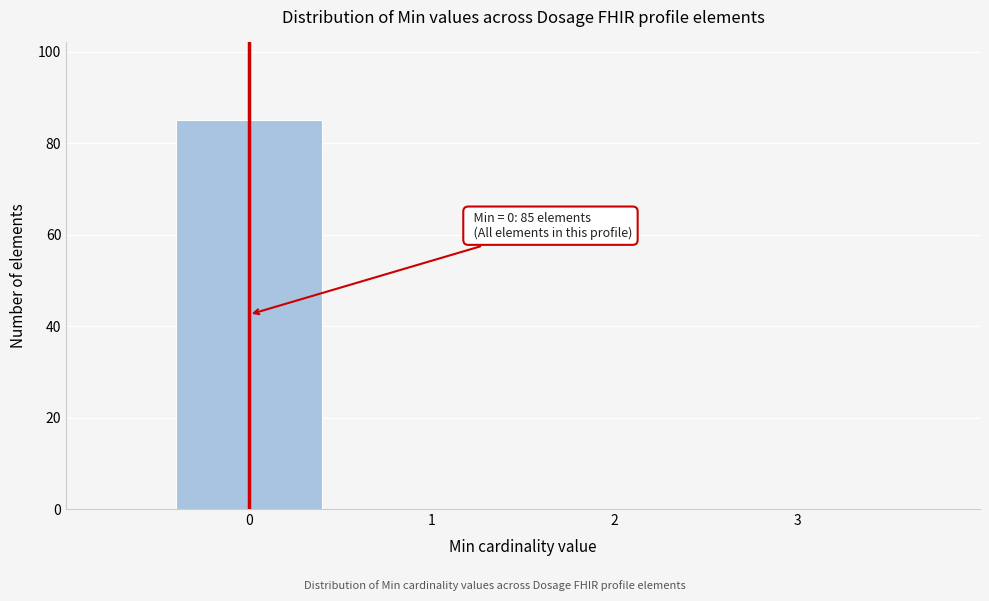

Reading right to left, what are all the values shown in this chart?

3=0	2=0	1=0	0=85